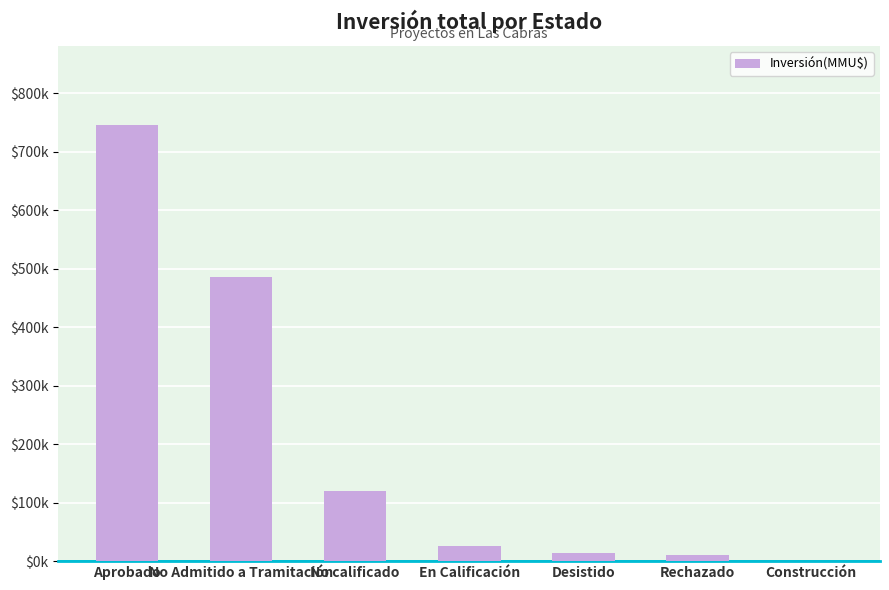

Are the bars horizontal?

No